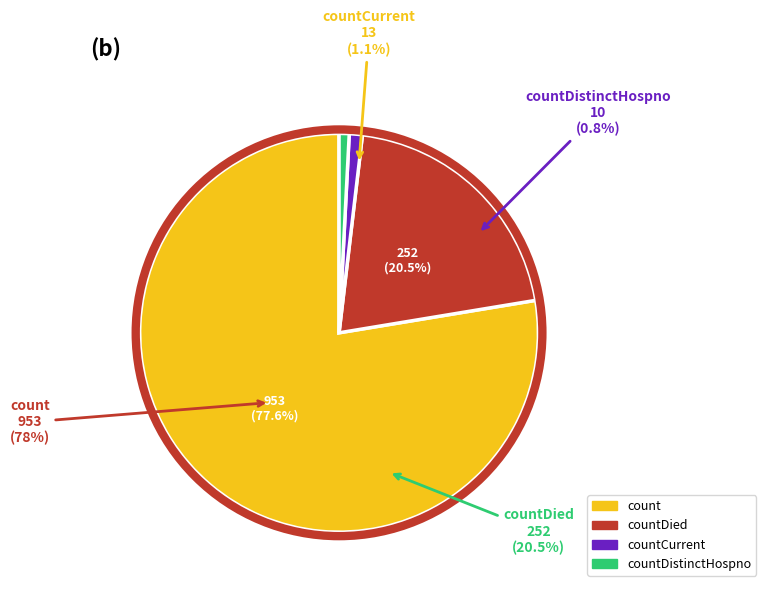

To the nearest percent, what is the difference between the countDied and count slice percentages?

57%